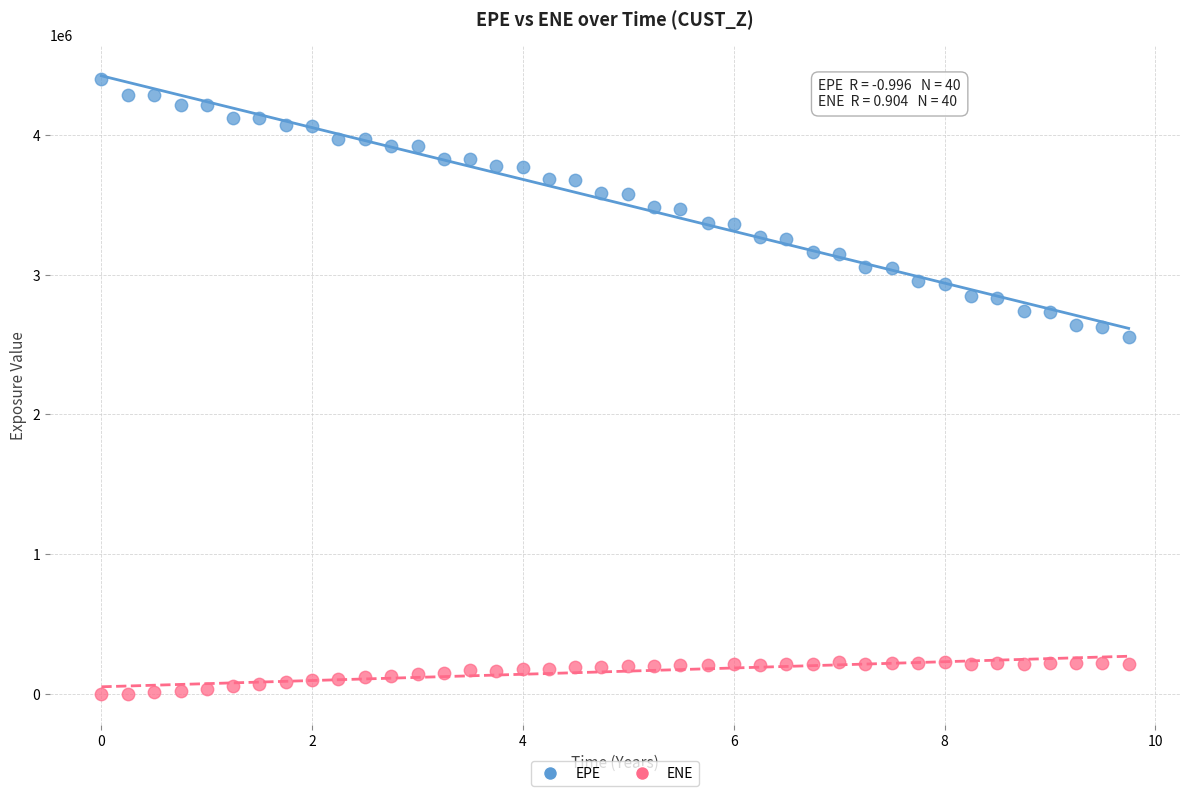

Which series has the largest Y range (max minus min)?

EPE